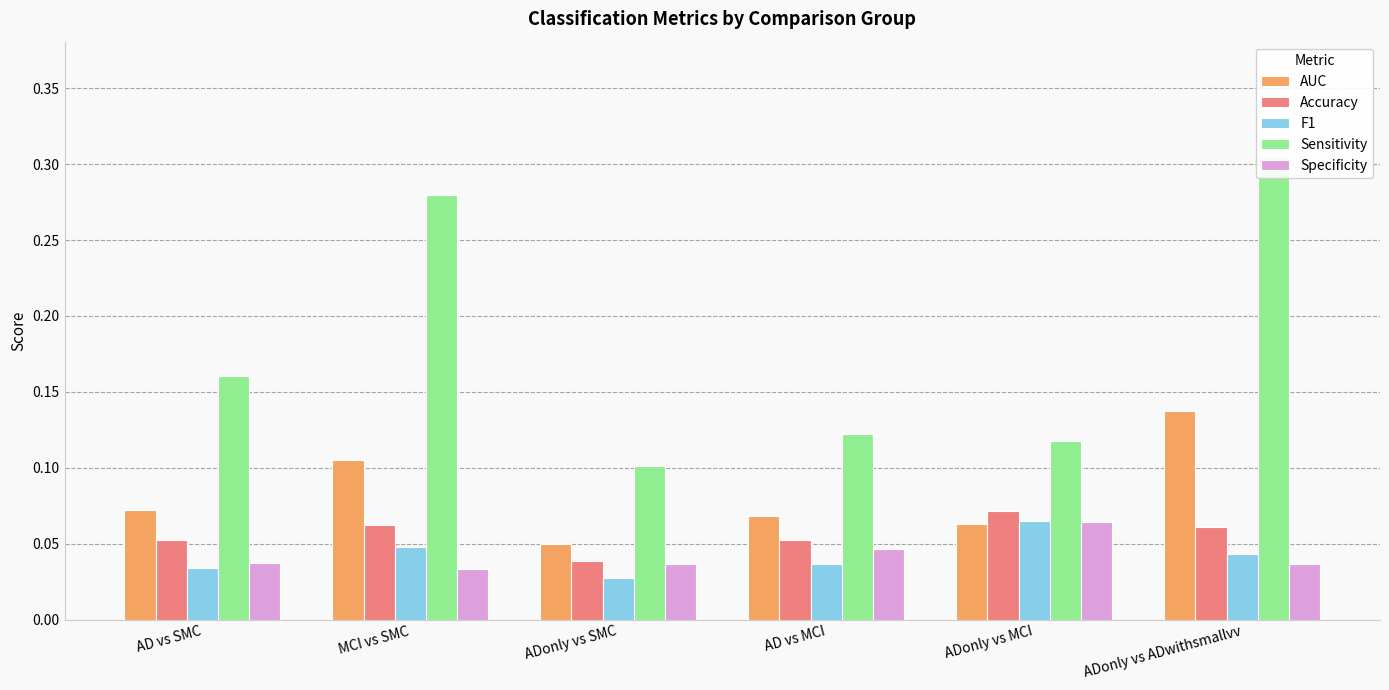

List the labels in order of F1 value, largest first.

ADonly vs MCI, MCI vs SMC, ADonly vs ADwithsmallvv, AD vs MCI, AD vs SMC, ADonly vs SMC